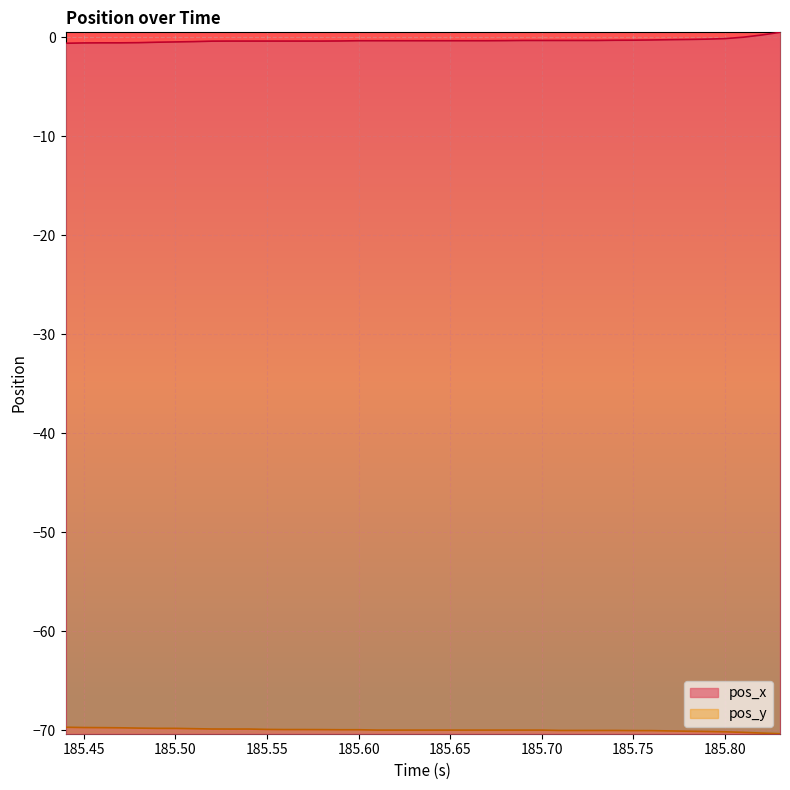

What is the value of the pos_x point at the 19th from the left?

-0.4